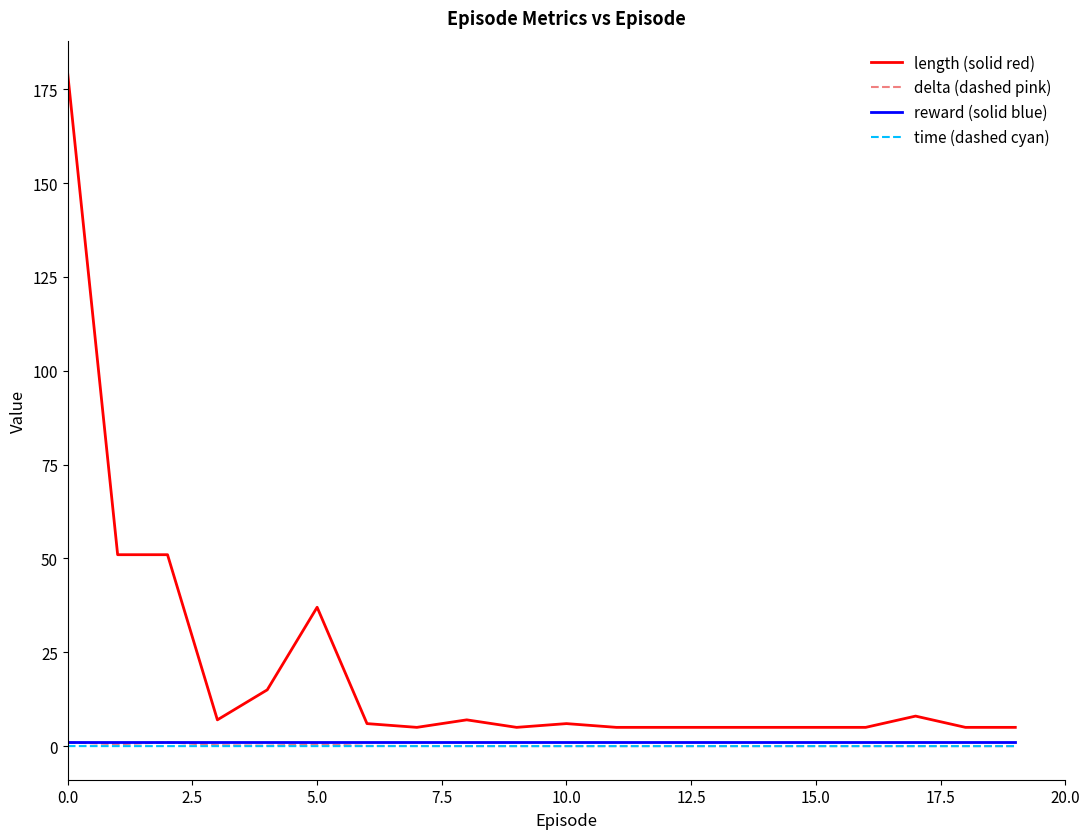

Which series has the widest spread of values?

length (solid red)